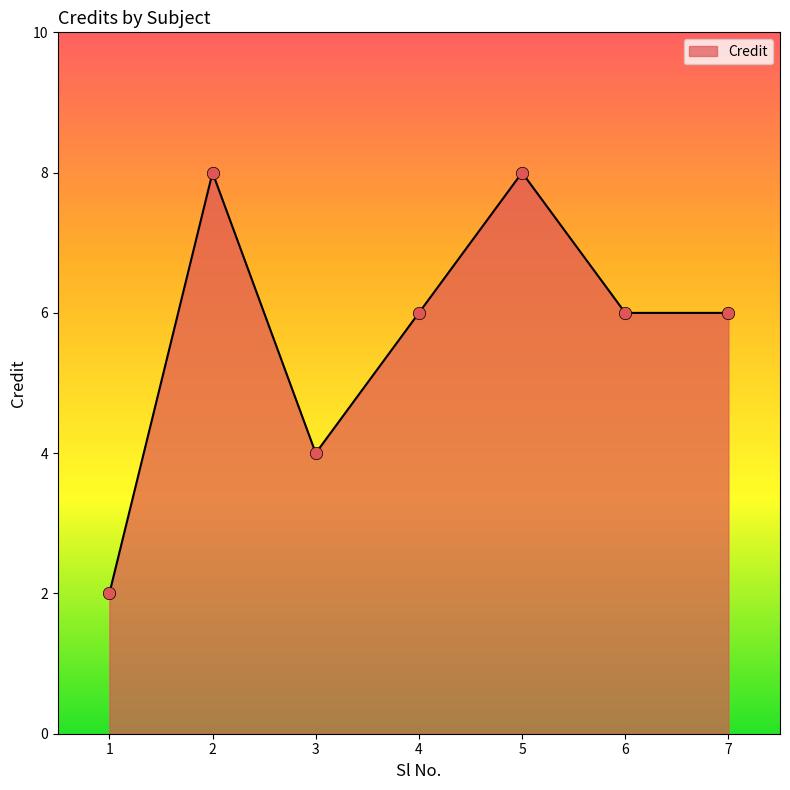

Approximately how many times larger is the value at 3 compared to 5?

0.5